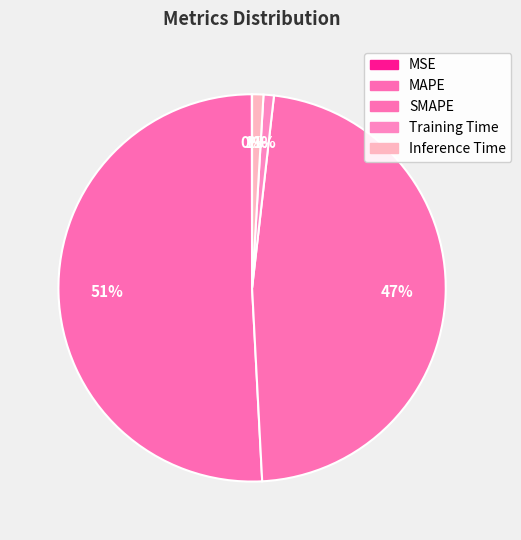

How much of the chart is everything except MAPE?

49.2%